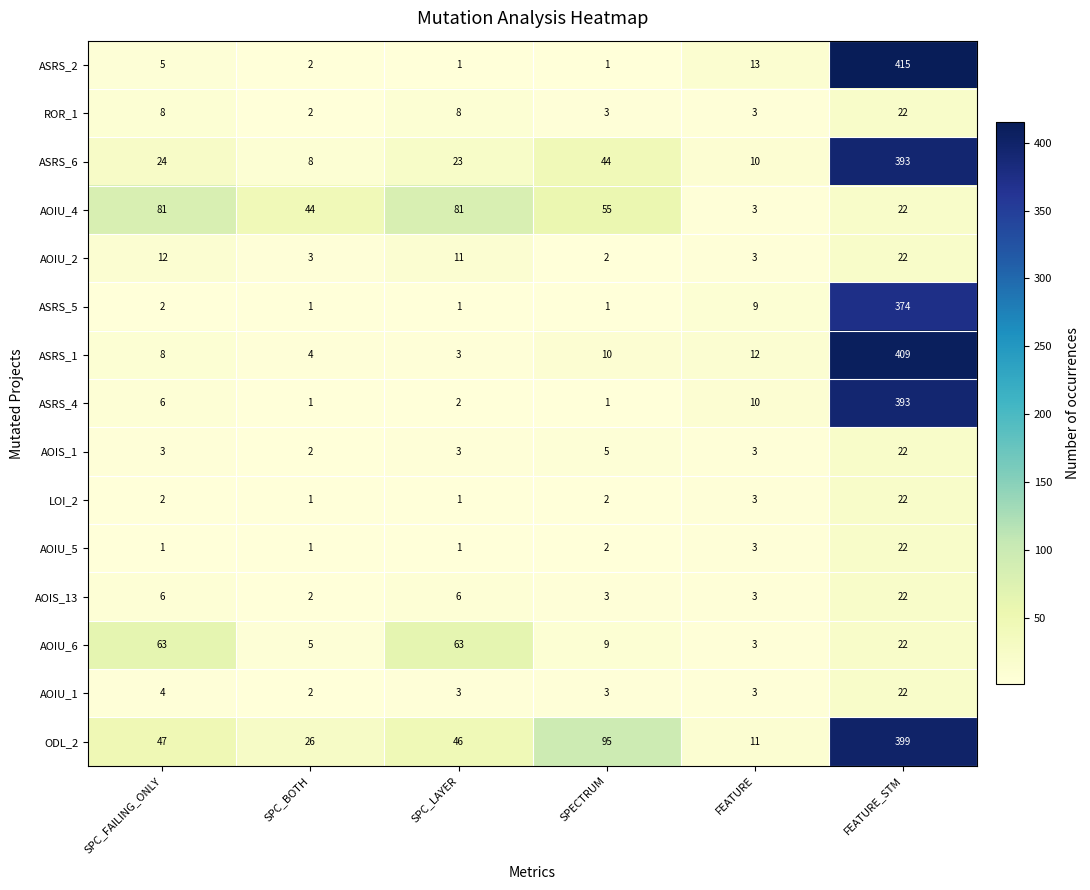

What is the average value of the ASRS_6 series?

84